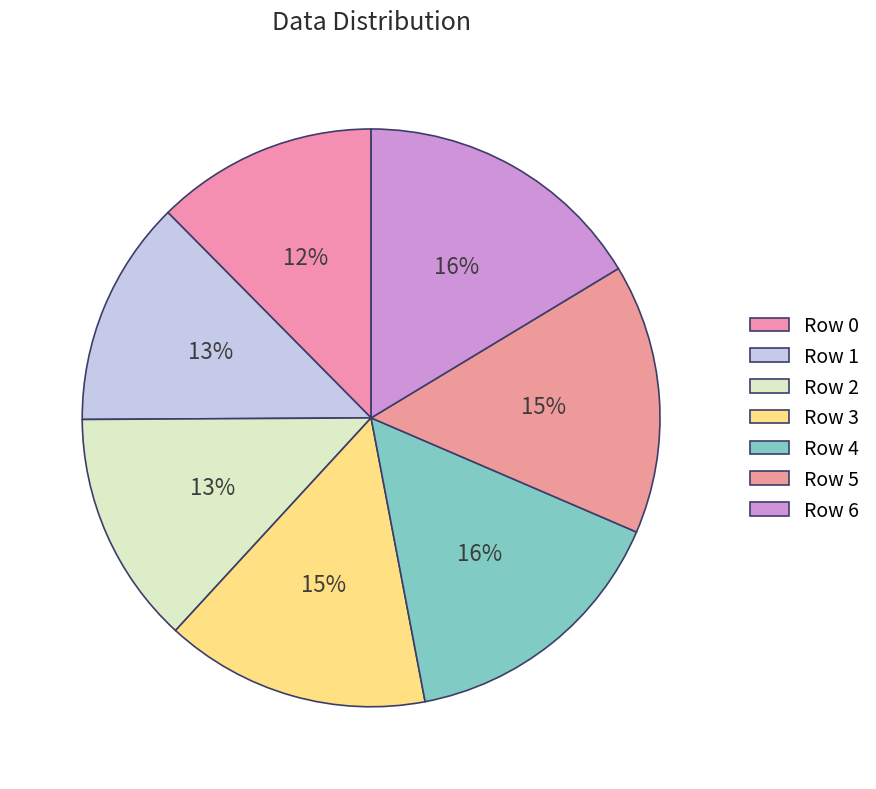

Rank the categories by value from lowest to highest.

0, 1, 2, 3, 5, 4, 6